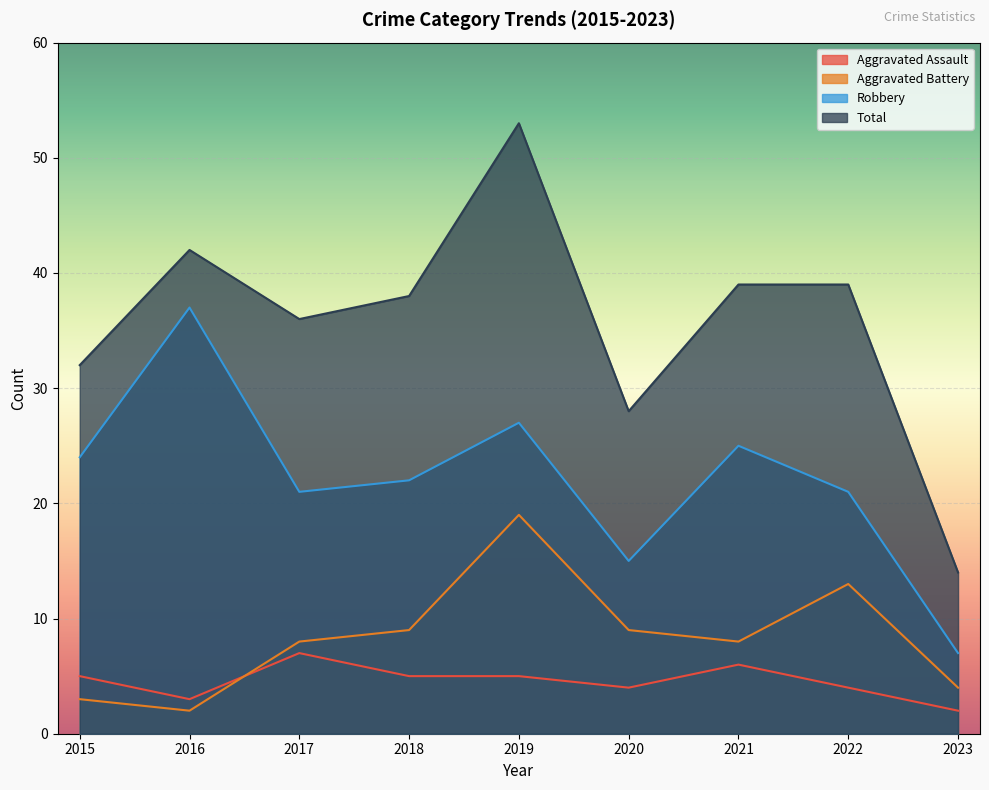

What is the sum of all Aggravated Battery values?

75